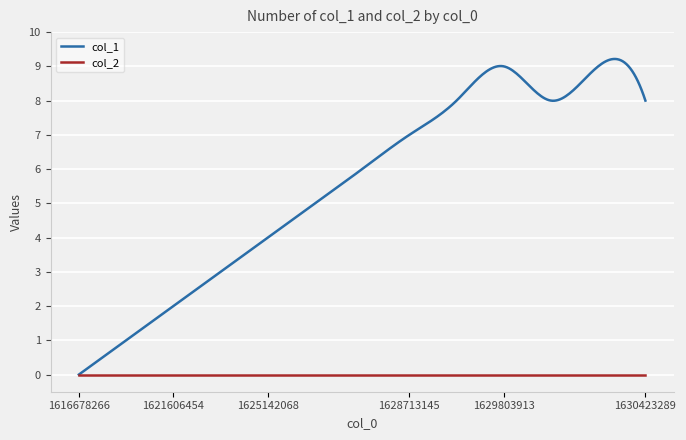

List the series in order of their overall mean, lowest first.

col_2, col_1